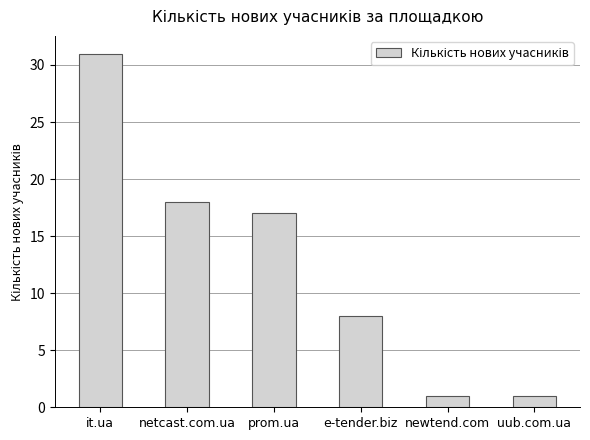

The chart shows a value of 28 at netcast.com.ua. True or false?

False